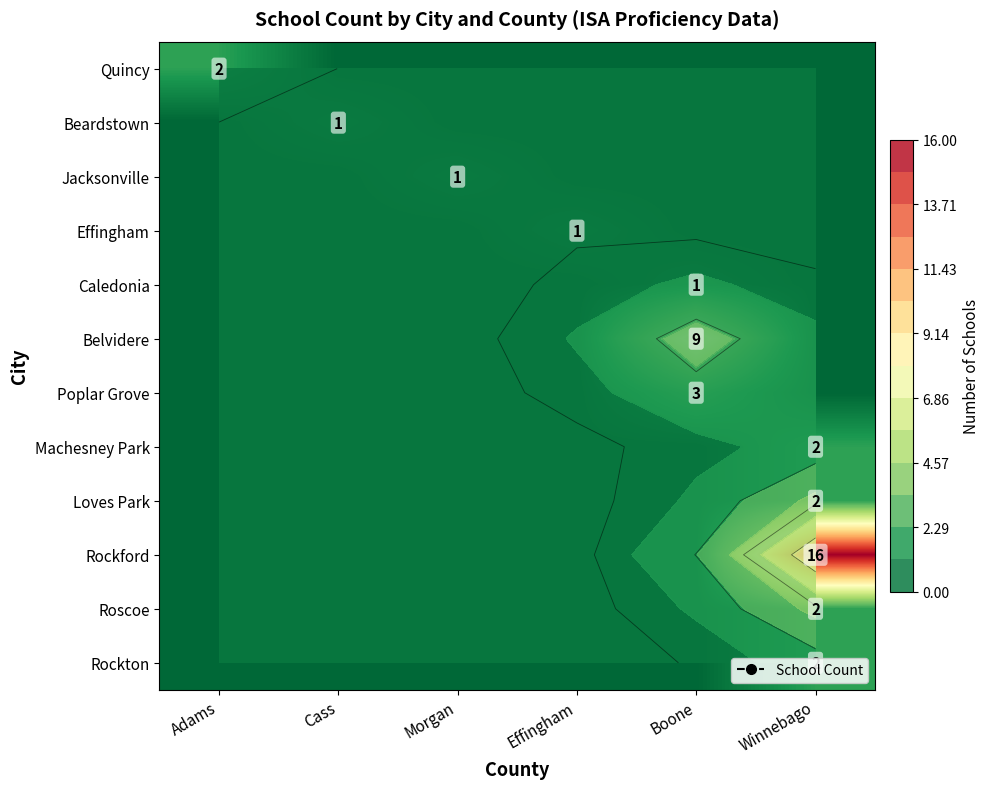

Which has a higher value, Boone or Adams?

Adams